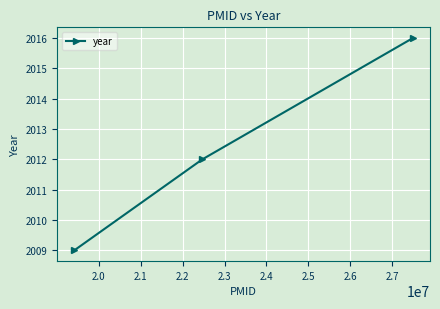

What is the value of the 2nd point from the left?

2012